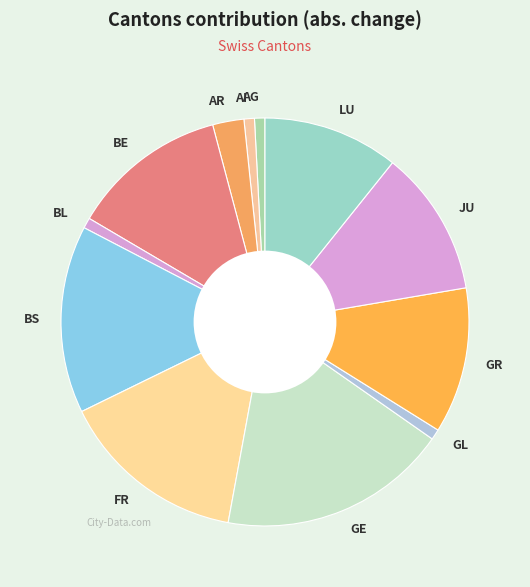

Does AI account for over 50% of the chart?

No